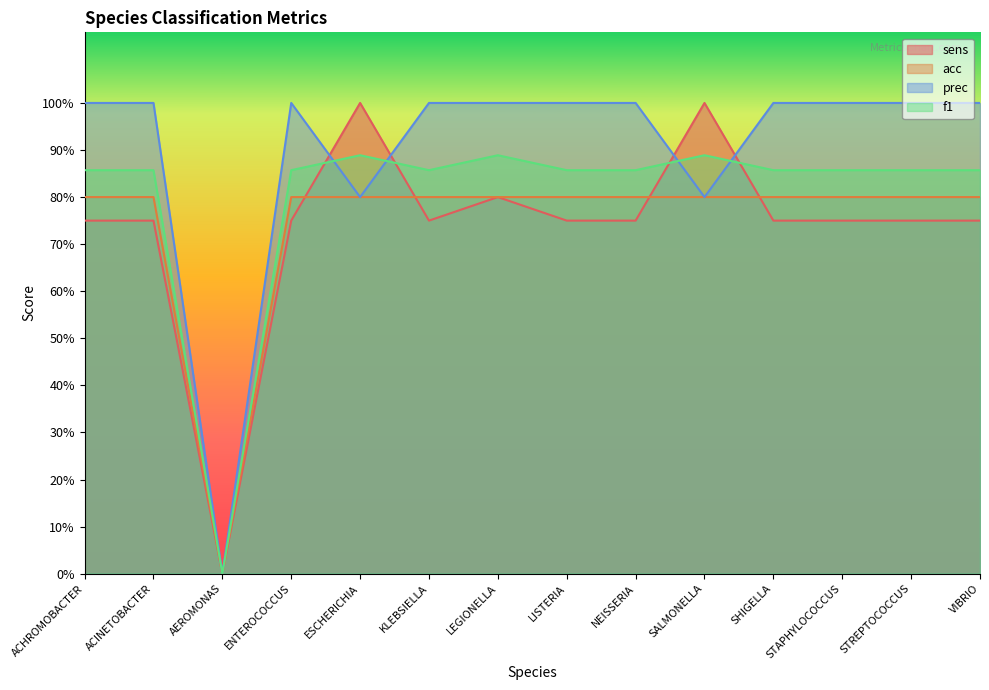

Reading left to right, transcribe all the data shown in this chart.

sens: ACHROMOBACTER=0.8	ACINETOBACTER=0.8	AEROMONAS=0.0	ENTEROCOCCUS=0.8	ESCHERICHIA=1.0	KLEBSIELLA=0.8	LEGIONELLA=0.8	LISTERIA=0.8	NEISSERIA=0.8	SALMONELLA=1.0	SHIGELLA=0.8	STAPHYLOCOCCUS=0.8	STREPTOCOCCUS=0.8	VIBRIO=0.8
acc: ACHROMOBACTER=0.8	ACINETOBACTER=0.8	AEROMONAS=0.0	ENTEROCOCCUS=0.8	ESCHERICHIA=0.8	KLEBSIELLA=0.8	LEGIONELLA=0.8	LISTERIA=0.8	NEISSERIA=0.8	SALMONELLA=0.8	SHIGELLA=0.8	STAPHYLOCOCCUS=0.8	STREPTOCOCCUS=0.8	VIBRIO=0.8
prec: ACHROMOBACTER=1.0	ACINETOBACTER=1.0	AEROMONAS=0.0	ENTEROCOCCUS=1.0	ESCHERICHIA=0.8	KLEBSIELLA=1.0	LEGIONELLA=1.0	LISTERIA=1.0	NEISSERIA=1.0	SALMONELLA=0.8	SHIGELLA=1.0	STAPHYLOCOCCUS=1.0	STREPTOCOCCUS=1.0	VIBRIO=1.0
f1: ACHROMOBACTER=0.9	ACINETOBACTER=0.9	AEROMONAS=0.0	ENTEROCOCCUS=0.9	ESCHERICHIA=0.9	KLEBSIELLA=0.9	LEGIONELLA=0.9	LISTERIA=0.9	NEISSERIA=0.9	SALMONELLA=0.9	SHIGELLA=0.9	STAPHYLOCOCCUS=0.9	STREPTOCOCCUS=0.9	VIBRIO=0.9